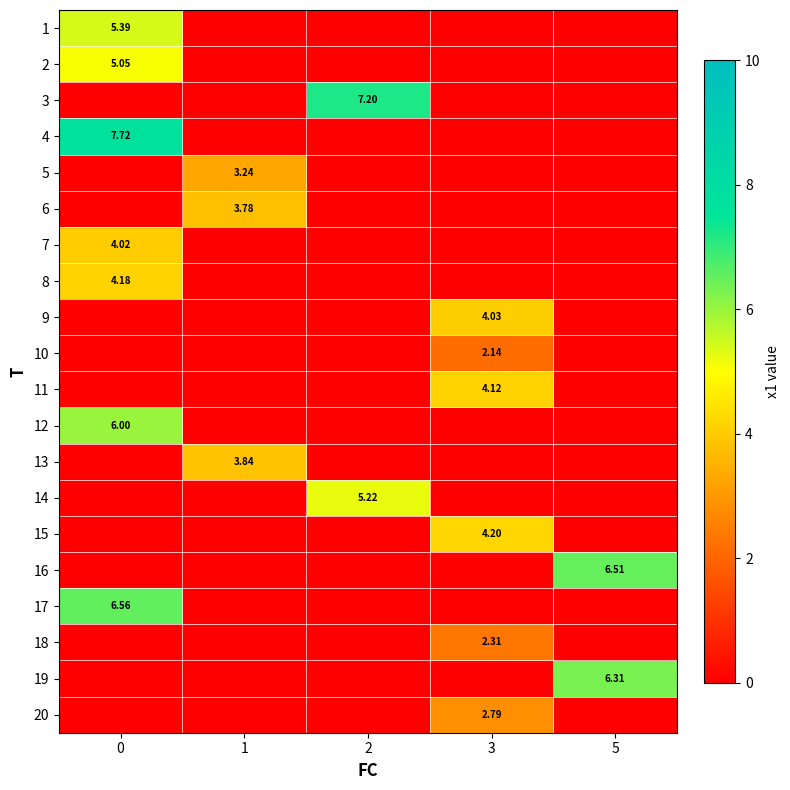

What is the sum of the 3 values at 1 and 2?

7.2